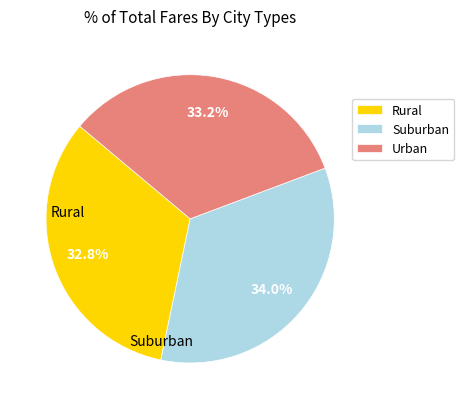

Count the number of slices in the pie.

3